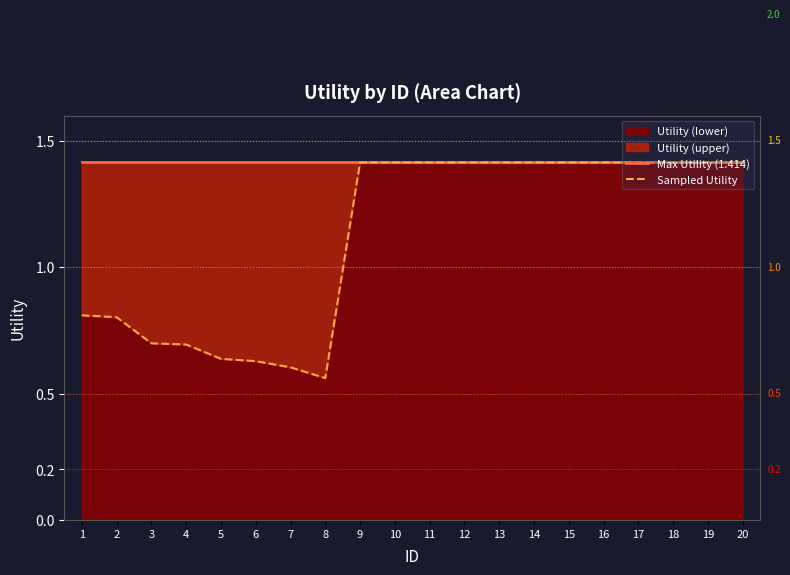

The Utility (lower) series shows 1.3 at 1. True or false?

False